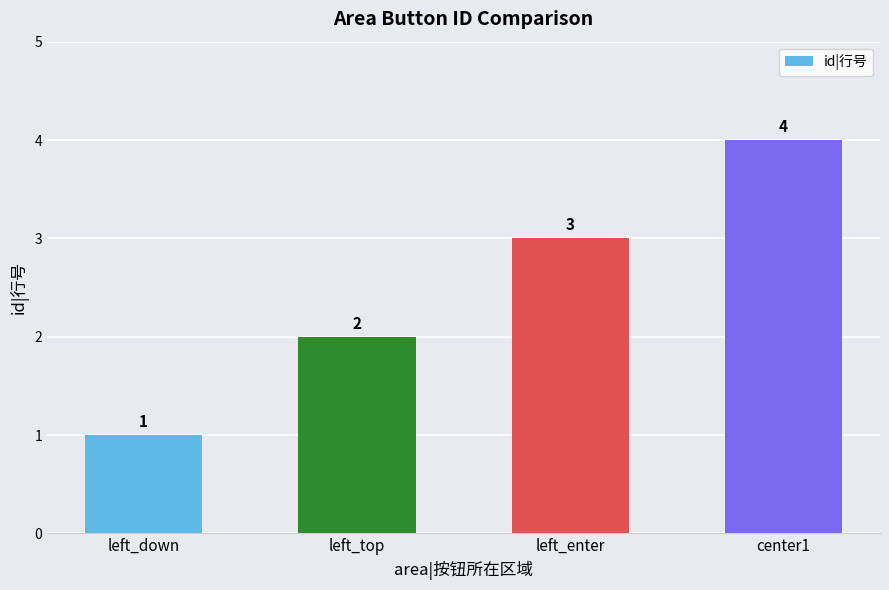

Which has a higher value, center1 or left_down?

center1